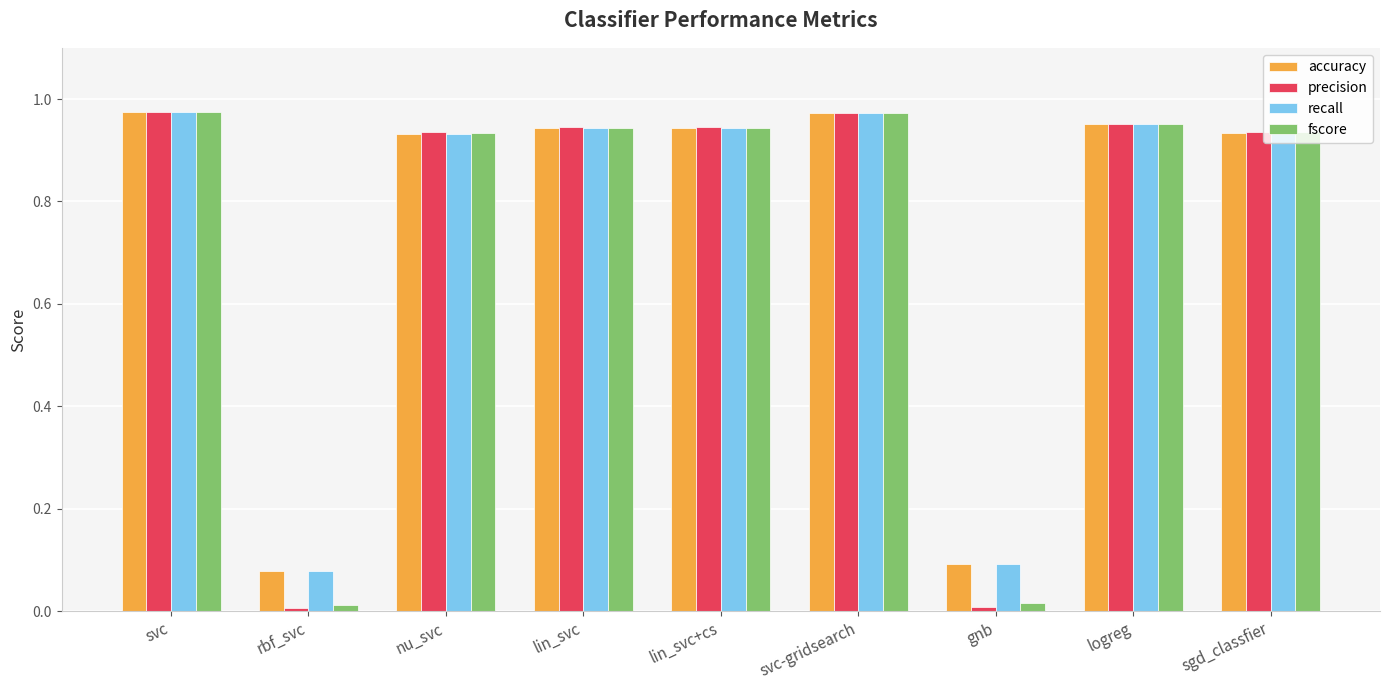

At how many categories does at least one series exceed 0?

9